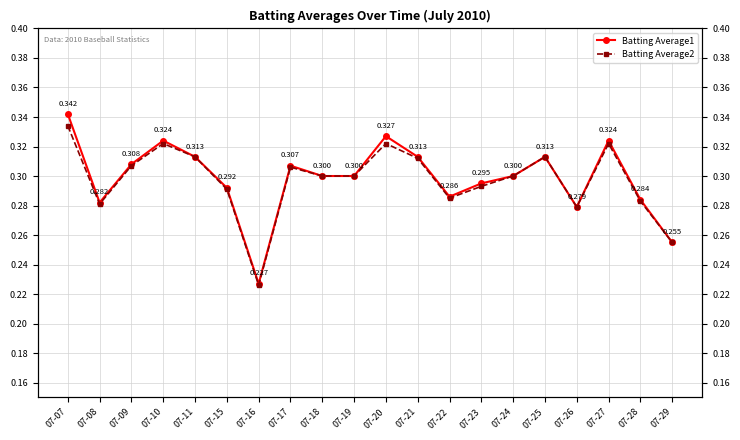

What is the average value of the Batting Average1 series?

0.3